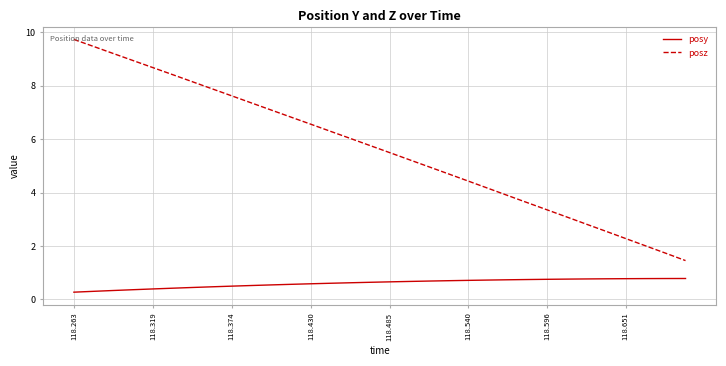

Which series has the largest range (max minus min)?

posz